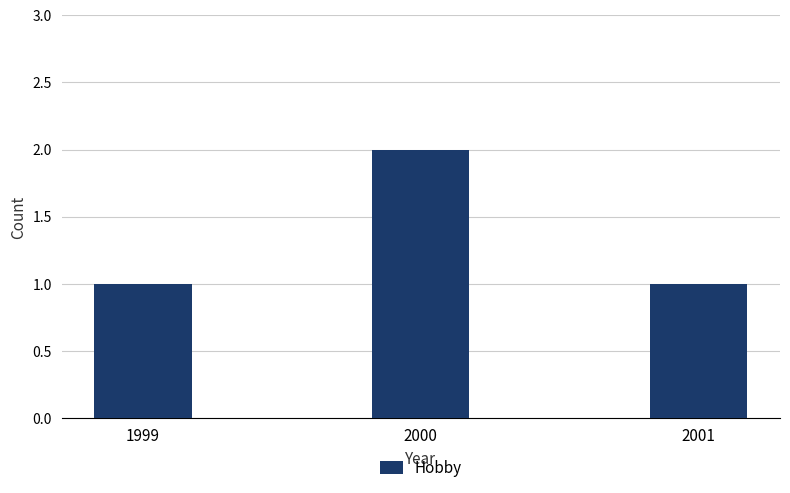

What is the value of the 2nd bar from the left?

2